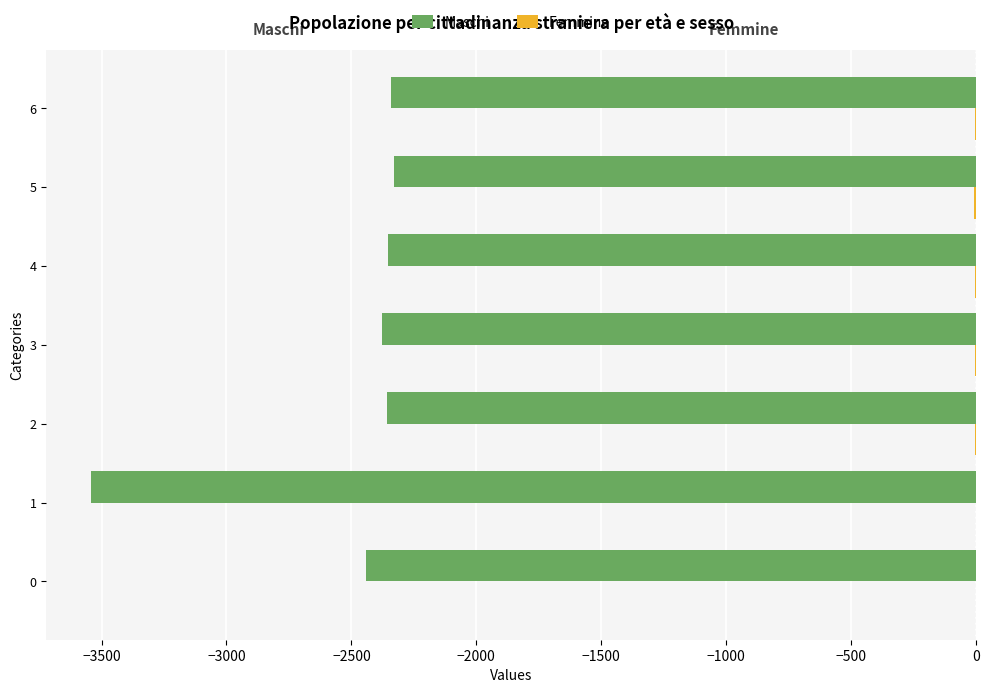

How many categories are shown in the chart?

7